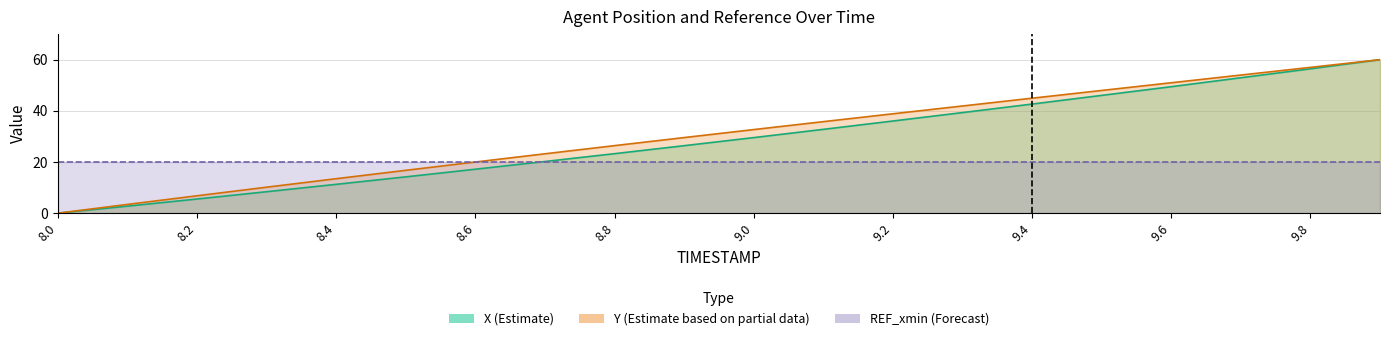

At which category does the chart reach its minimum across all series?

8.0